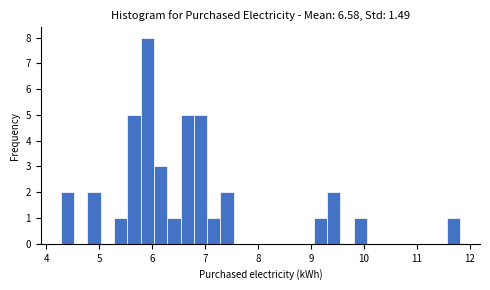

Around what value on the x-axis is the tallest bar? Give the approximate position of its centre, as read against the axis.

5.9